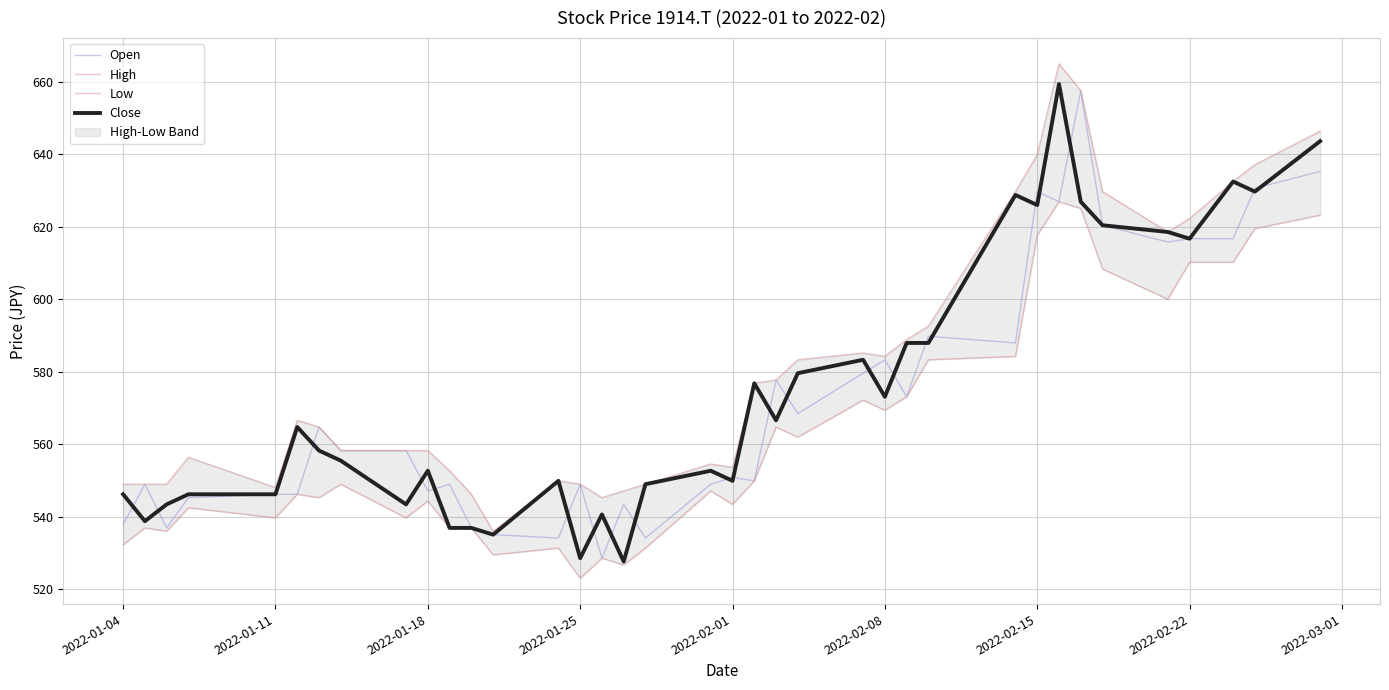

The value of Open at 2022-02-08 is 583.3. True or false?

True